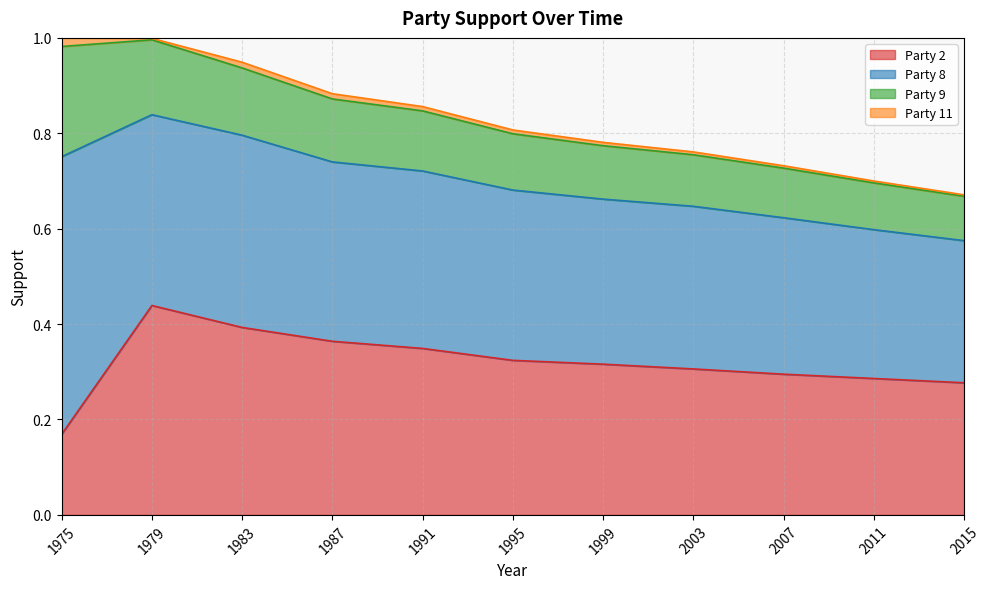

Reading left to right, transcribe all the data shown in this chart.

Party 2: 1975=0.2	1979=0.4	1983=0.4	1987=0.4	1991=0.3	1995=0.3	1999=0.3	2003=0.3	2007=0.3	2011=0.3	2015=0.3
Party 8: 1975=0.6	1979=0.4	1983=0.4	1987=0.4	1991=0.4	1995=0.4	1999=0.3	2003=0.3	2007=0.3	2011=0.3	2015=0.3
Party 9: 1975=0.2	1979=0.2	1983=0.1	1987=0.1	1991=0.1	1995=0.1	1999=0.1	2003=0.1	2007=0.1	2011=0.1	2015=0.1
Party 11: 1975=0.0	1979=0.0	1983=0.0	1987=0.0	1991=0.0	1995=0.0	1999=0.0	2003=0.0	2007=0.0	2011=0.0	2015=0.0